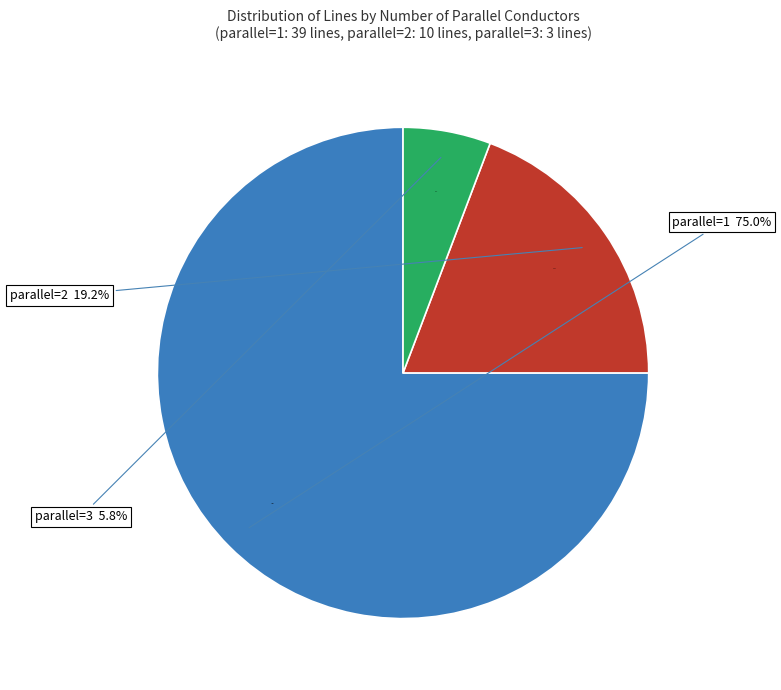

What is the change in value from 2 to 3?

-7